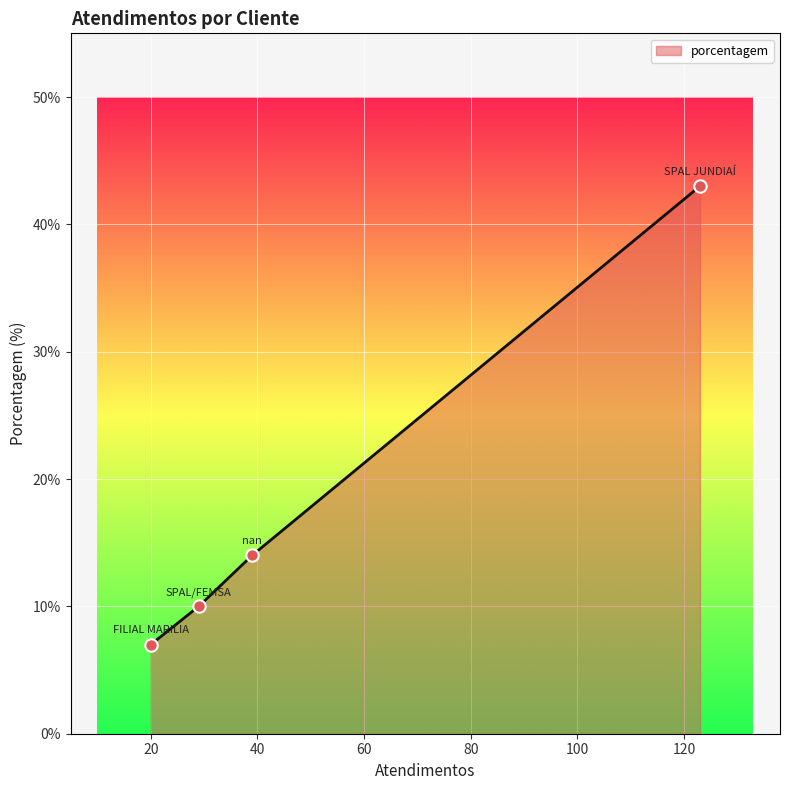

What is the greatest value displayed?

43